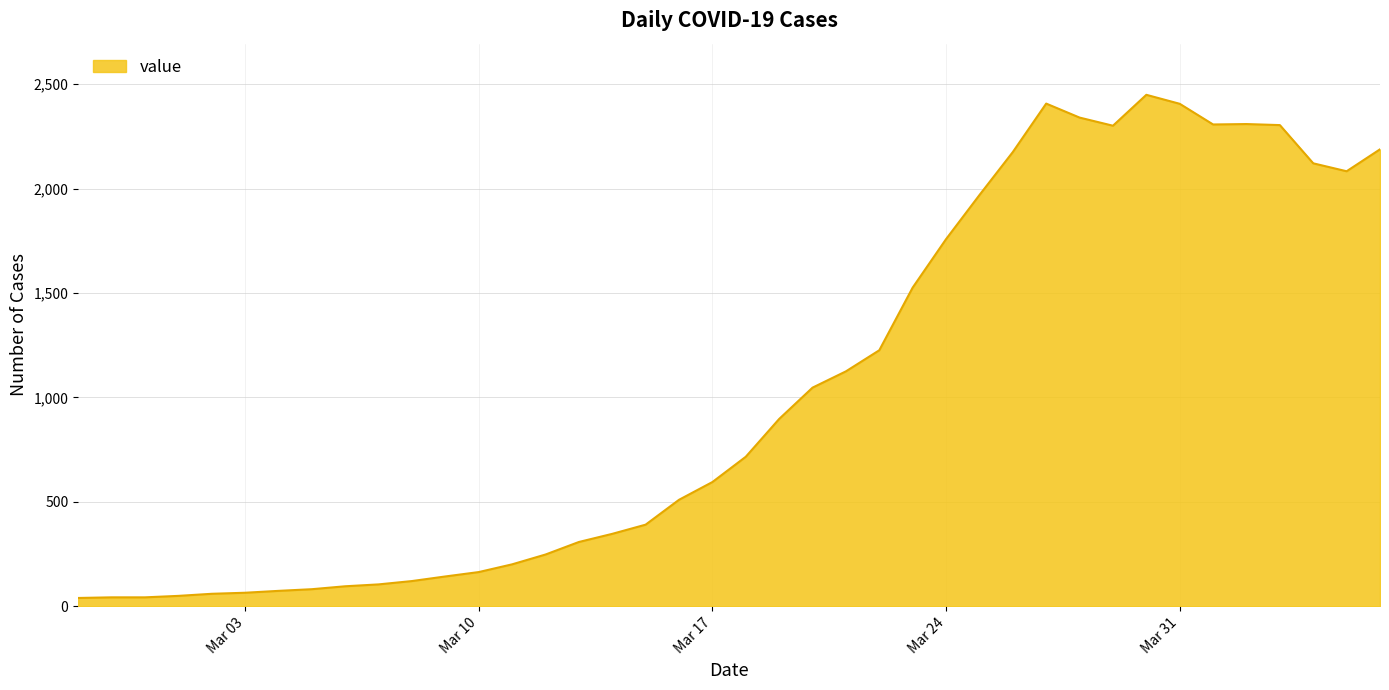

Count the number of data series in this chart.

1